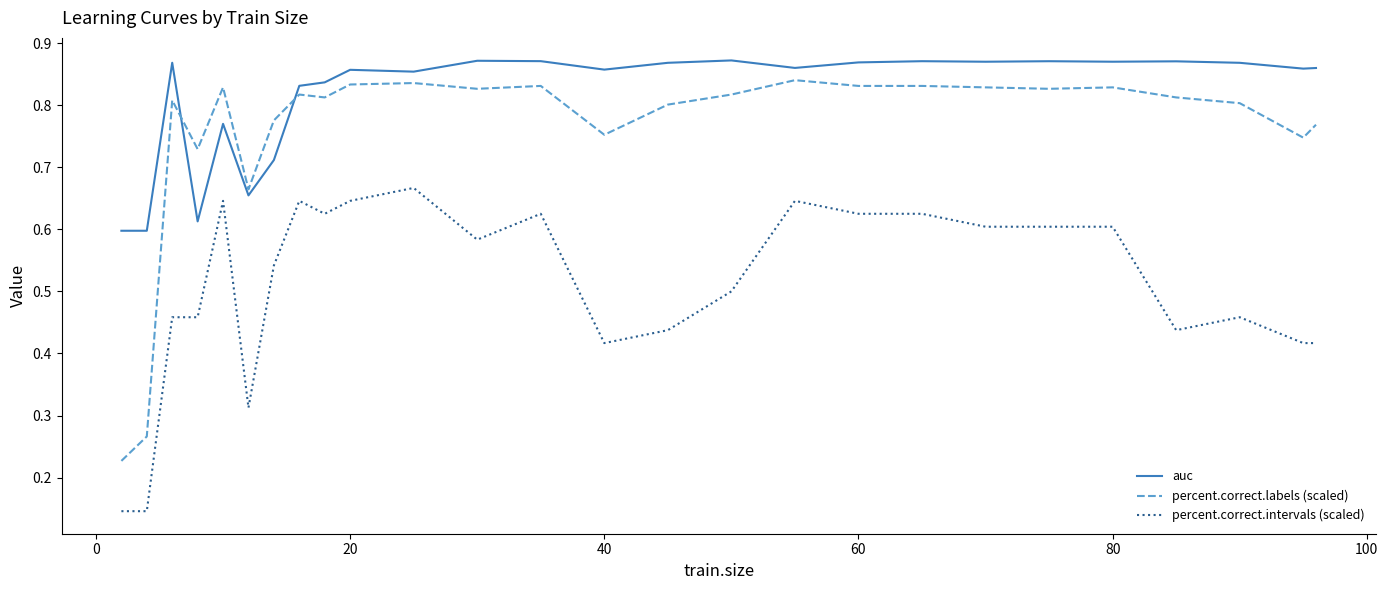

Rank the series by their average value, from lowest to highest.

percent.correct.intervals (scaled), percent.correct.labels (scaled), auc